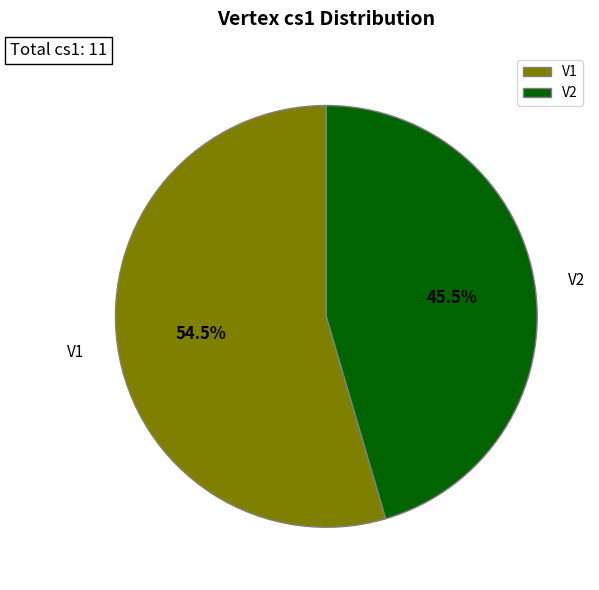

Rank the categories by value from highest to lowest.

V1, V2